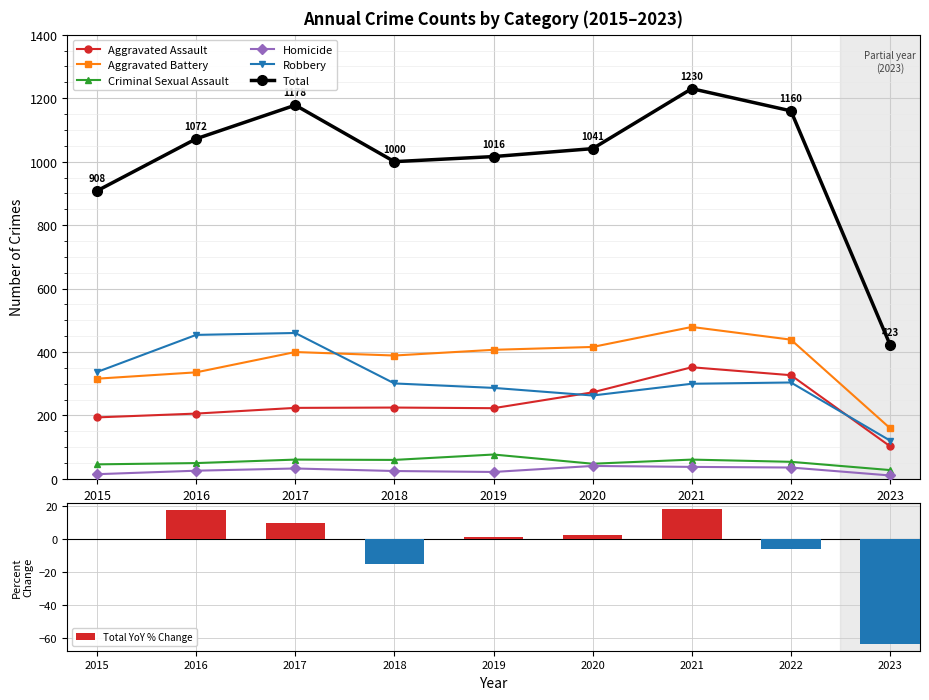

What is the value of the Homicide bar at the 7th from the left?

38